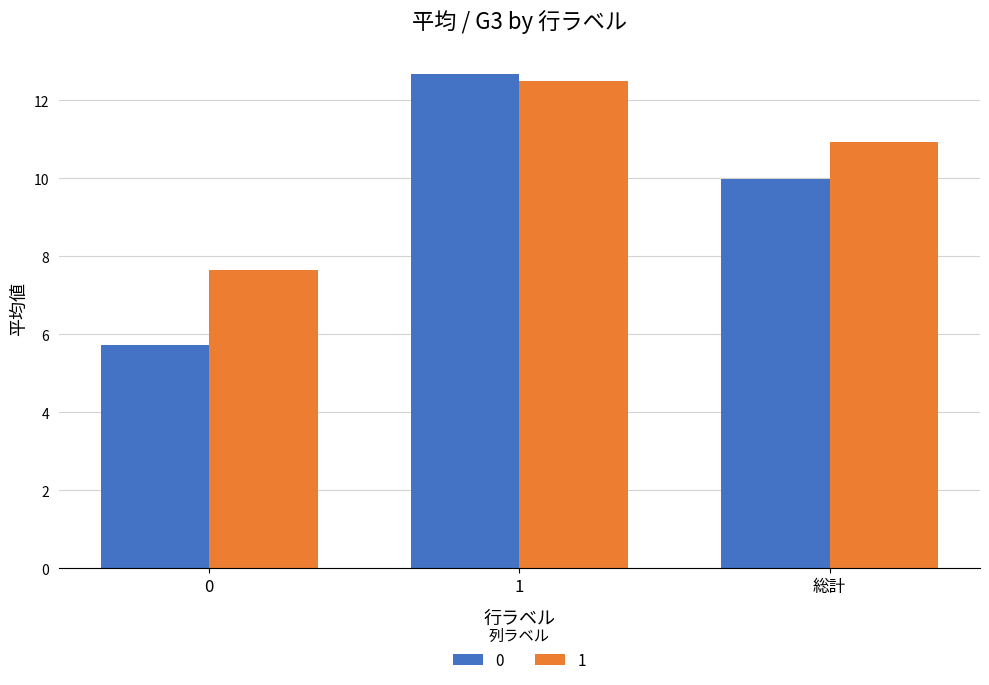

Is the value of 0 at 総計 greater than the value of 1 at 総計?

No